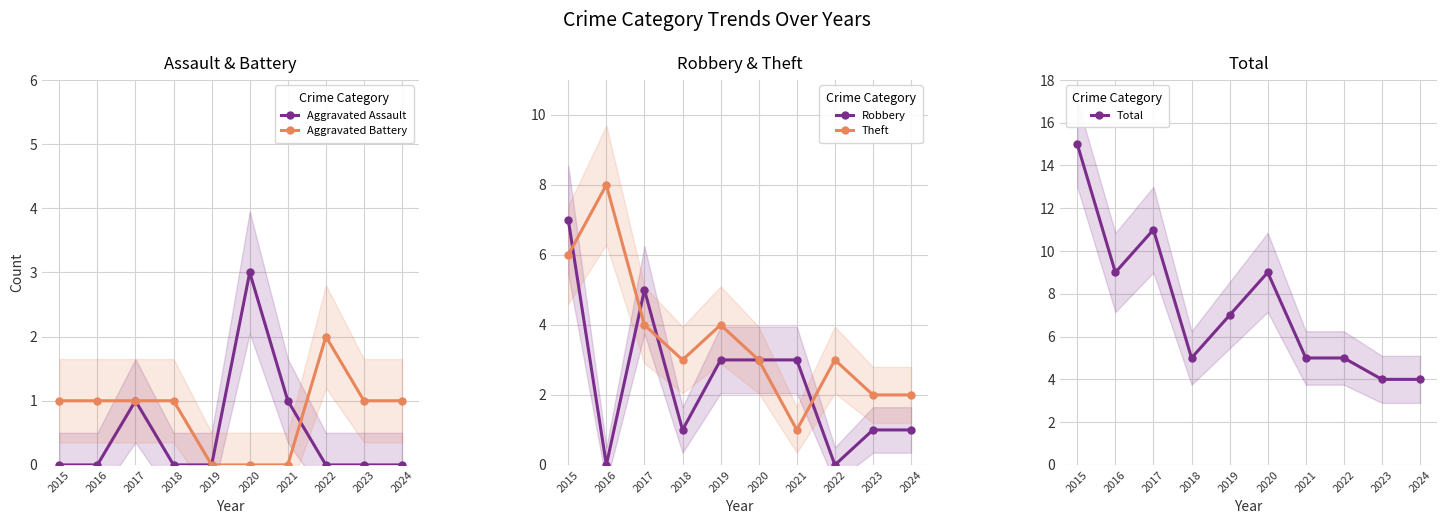

Does the chart have visible grid lines?

Yes